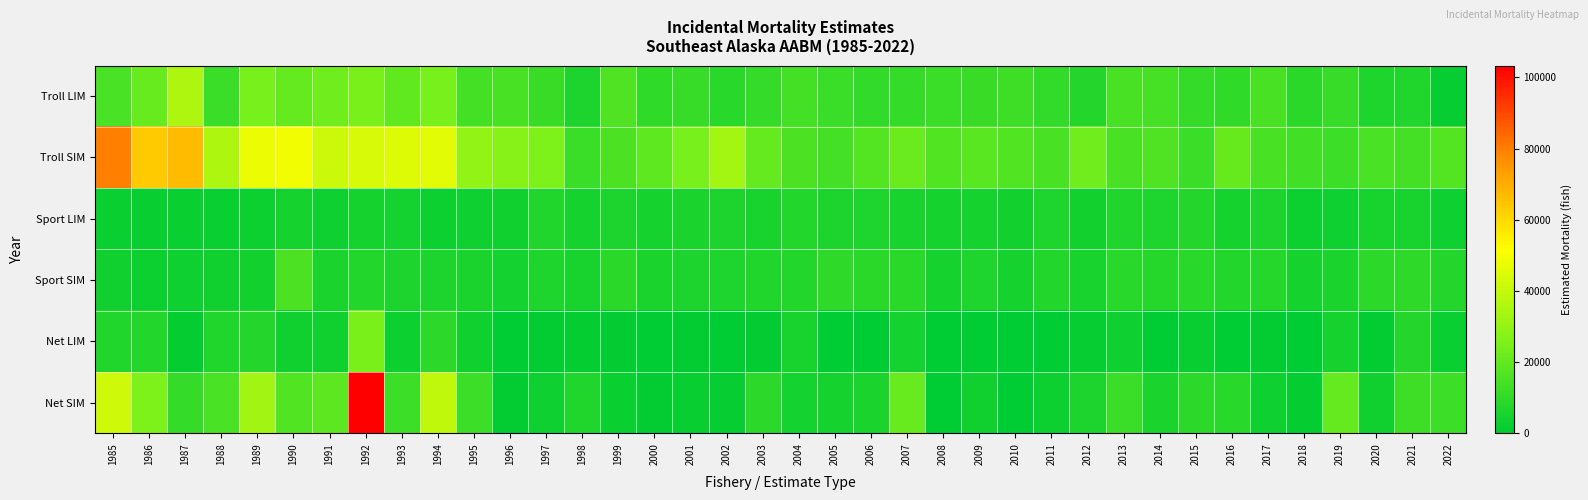

How many series are shown in this chart?

6